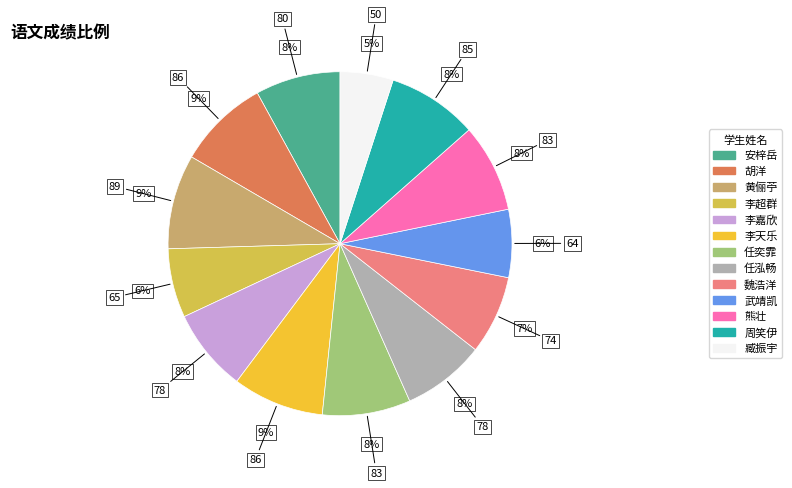

Between 任泓畅 and 黄俪苧, which is larger?

黄俪苧